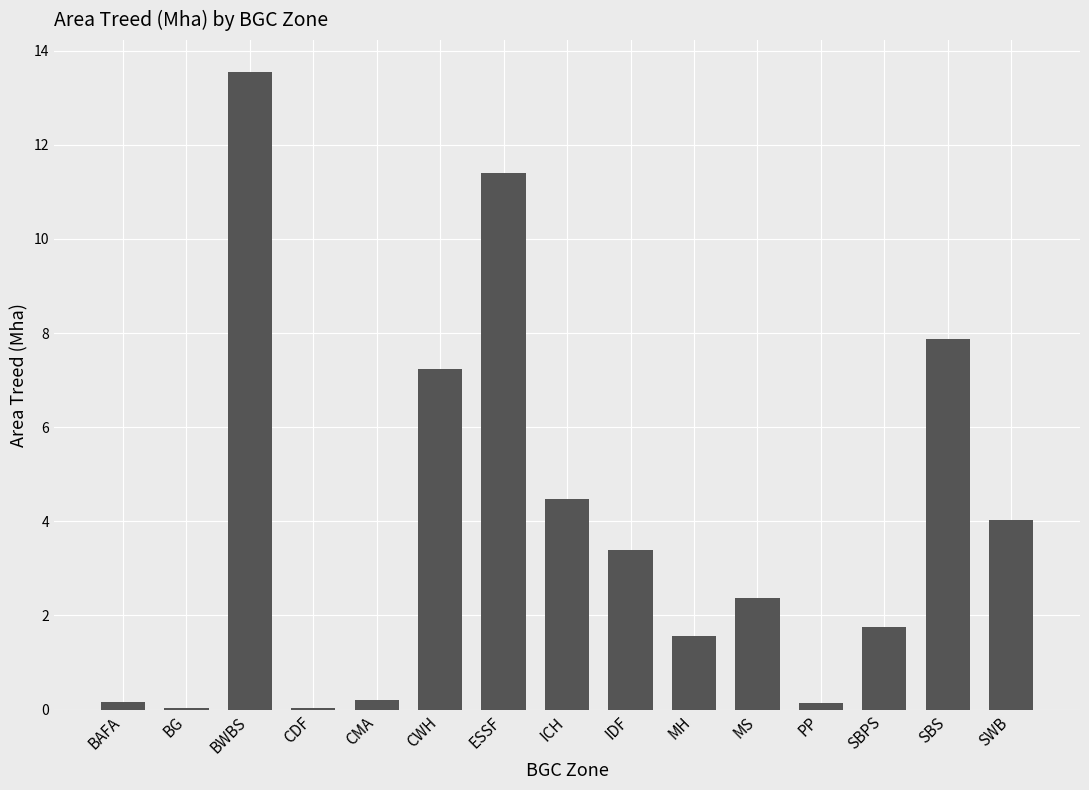

Which has a higher value, PP or CWH?

CWH